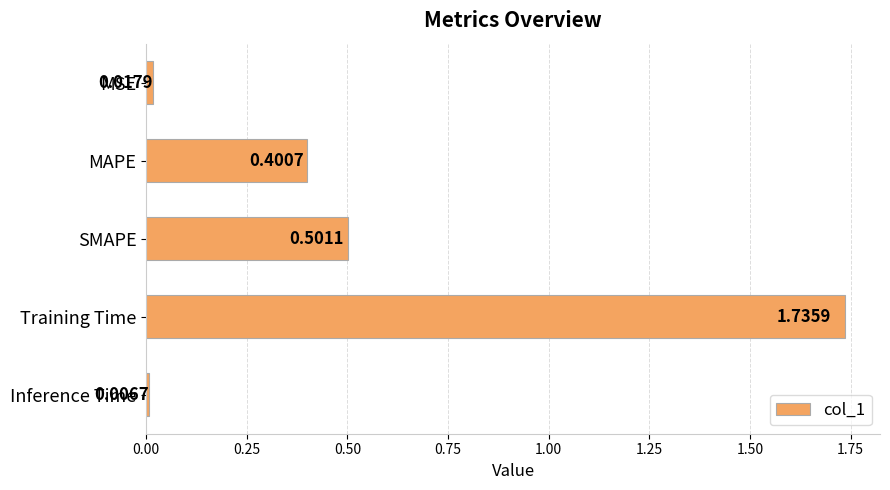

List the labels in order of value, smallest first.

Inference Time, MSE, MAPE, SMAPE, Training Time